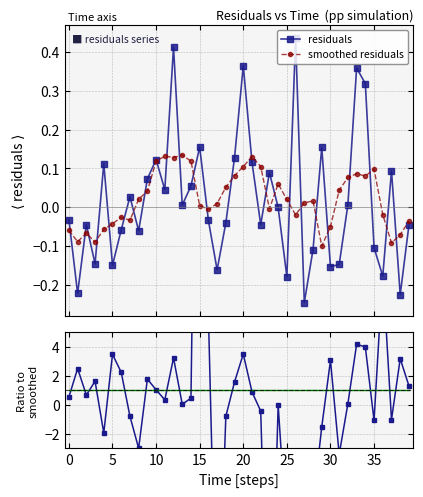

True or false: residuals has more than 2 interior local peaks.

True